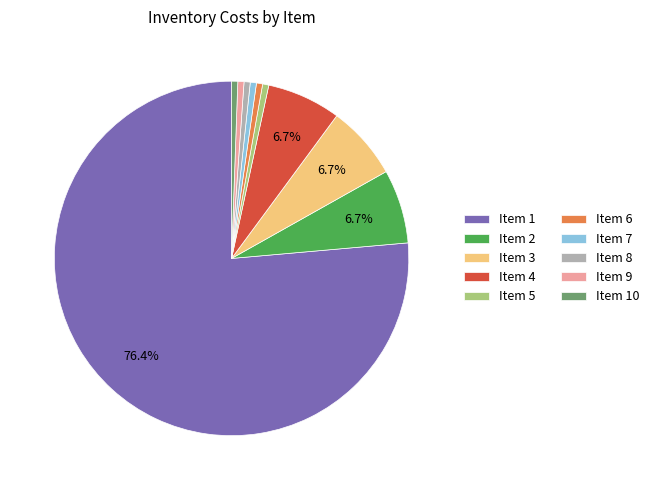

What is the largest slice in the pie chart?

Item 1